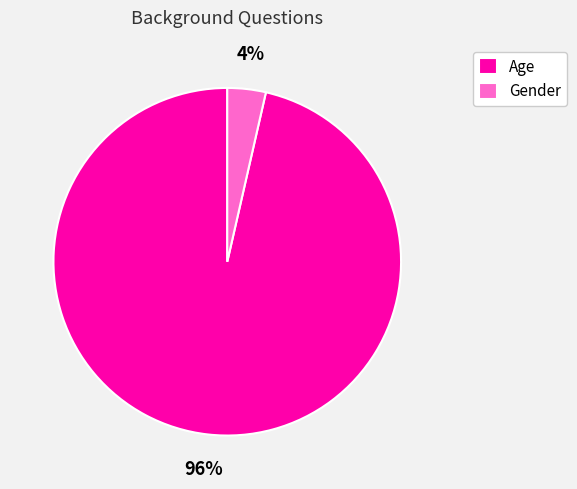

How many slices are in this pie chart?

2